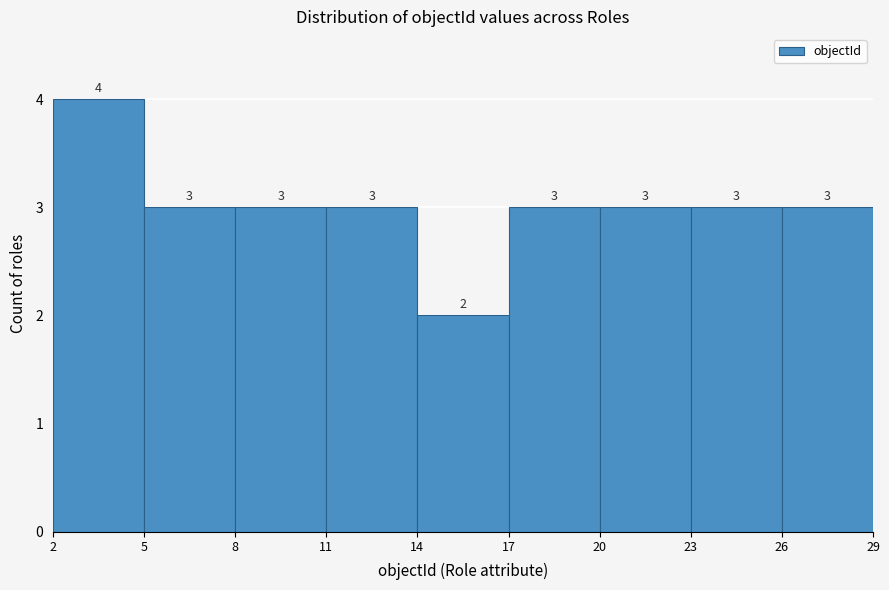

What is the height of the bar covering 11 to 14 on the x-axis?

3